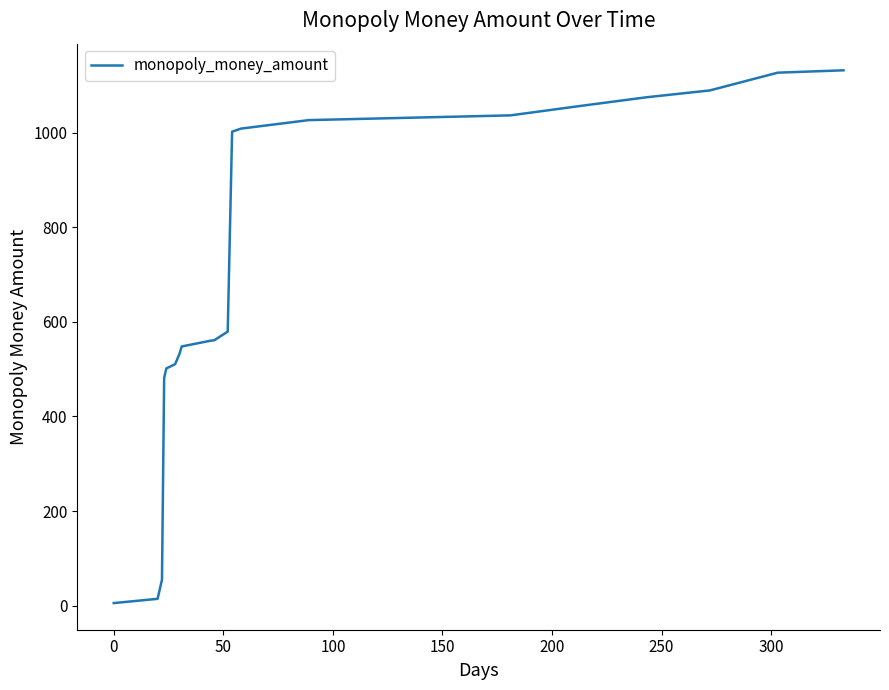

What is the maximum value shown in the chart?

1131.6